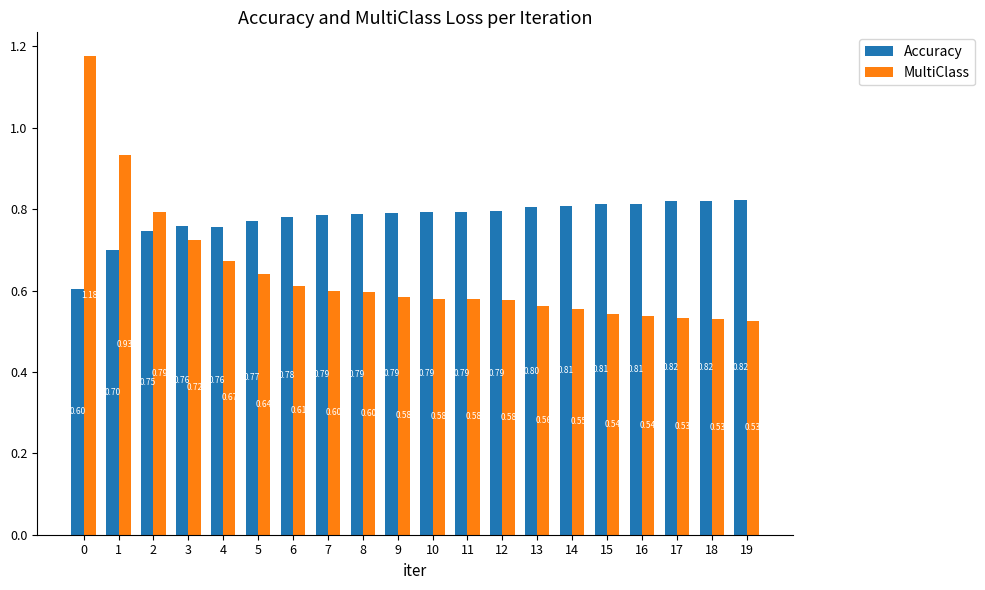

Rank the series by their average value, from lowest to highest.

MultiClass, Accuracy